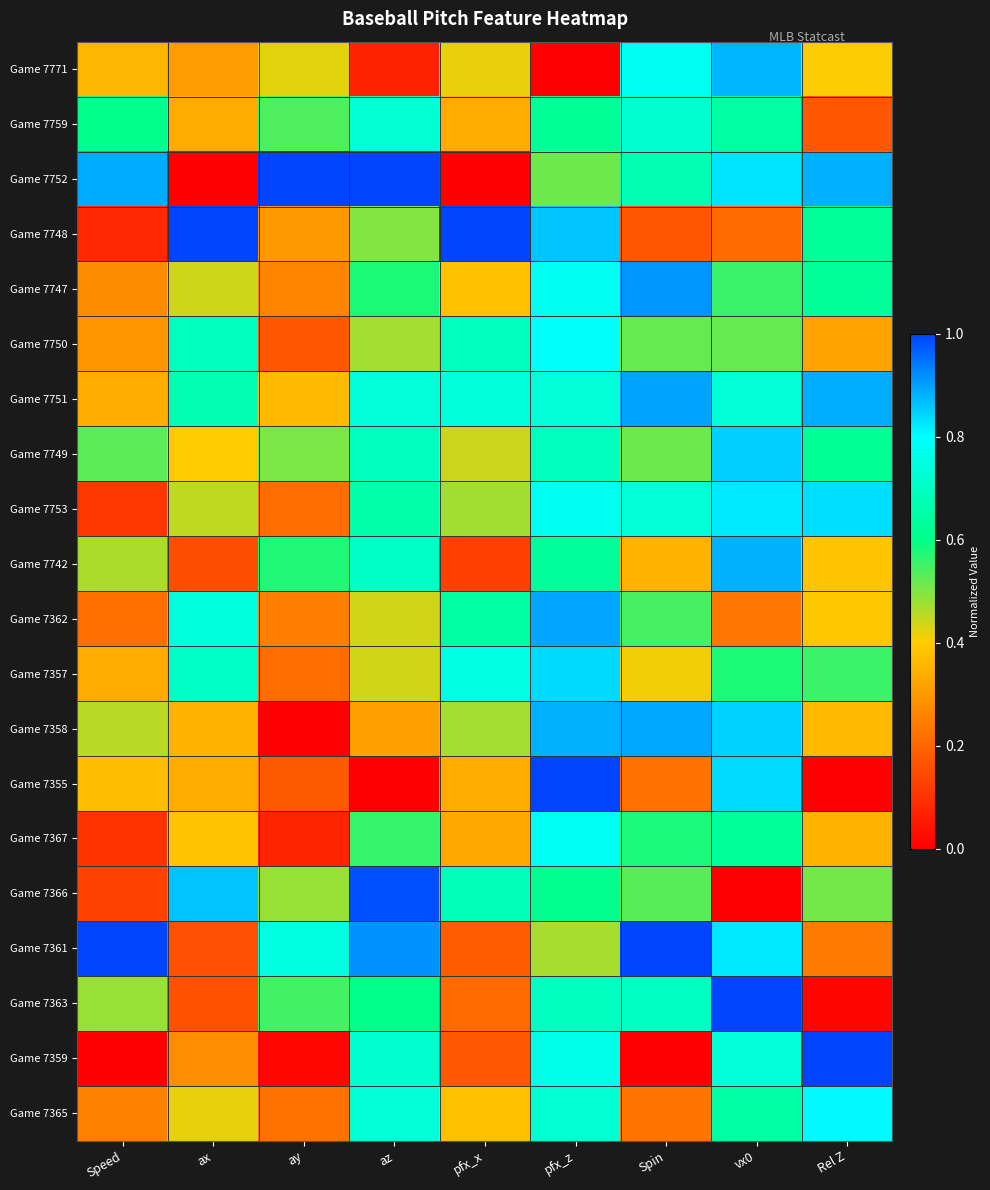

What is the maximum value shown in the chart?

1.0